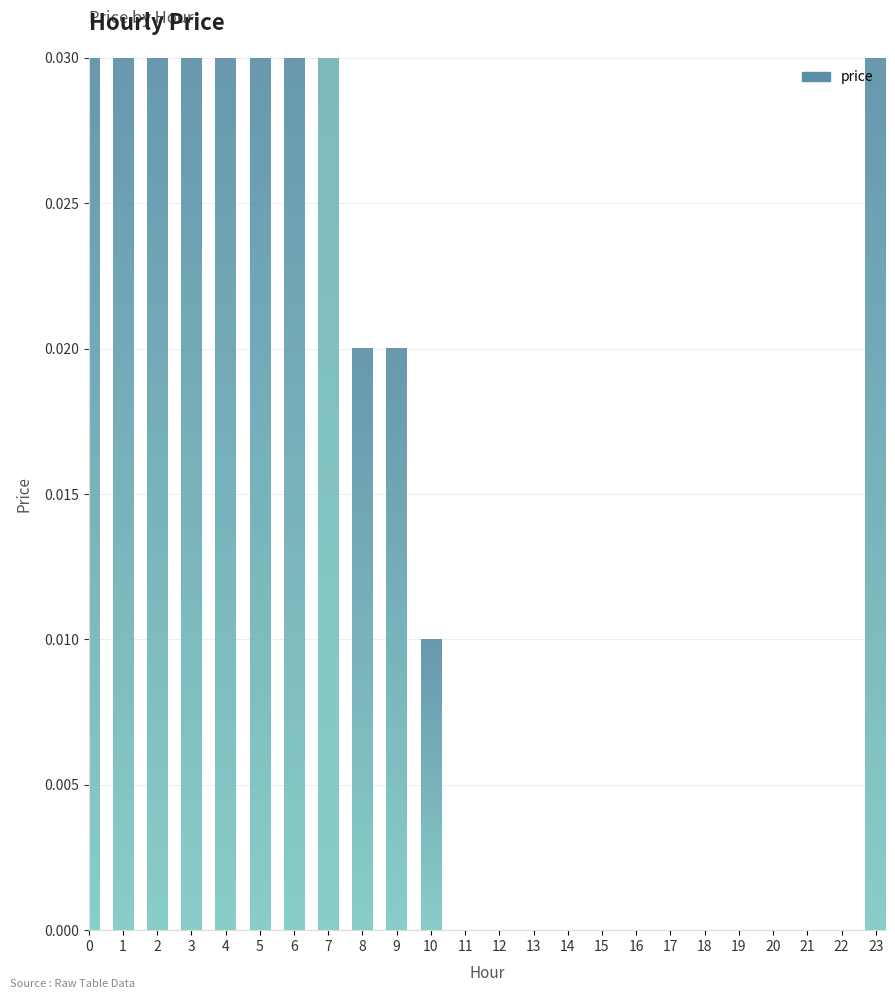

Which category has the highest value across all series?

7